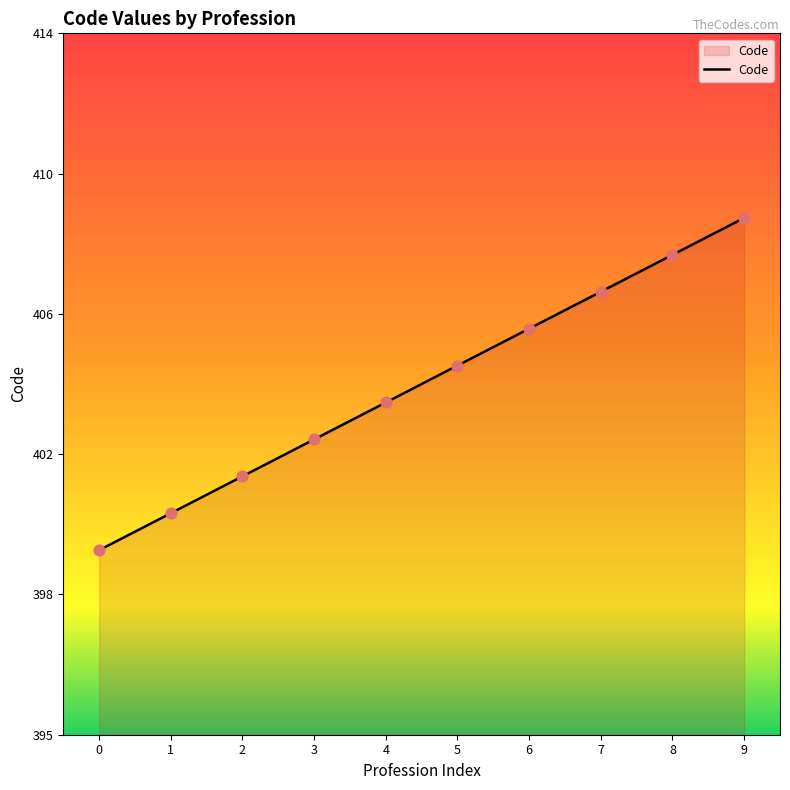

Which has a higher value, 4 or 2?

4